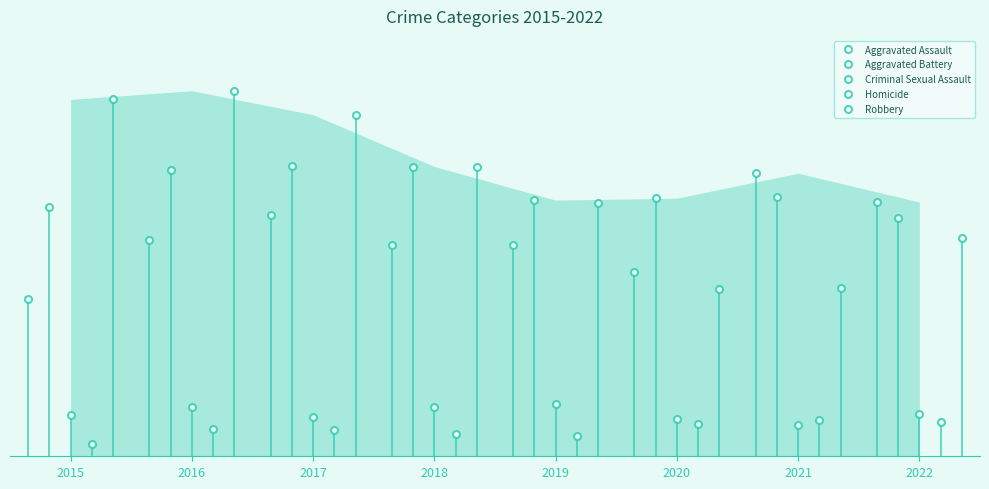

Which has a higher value, 2018 or 2020?

2018